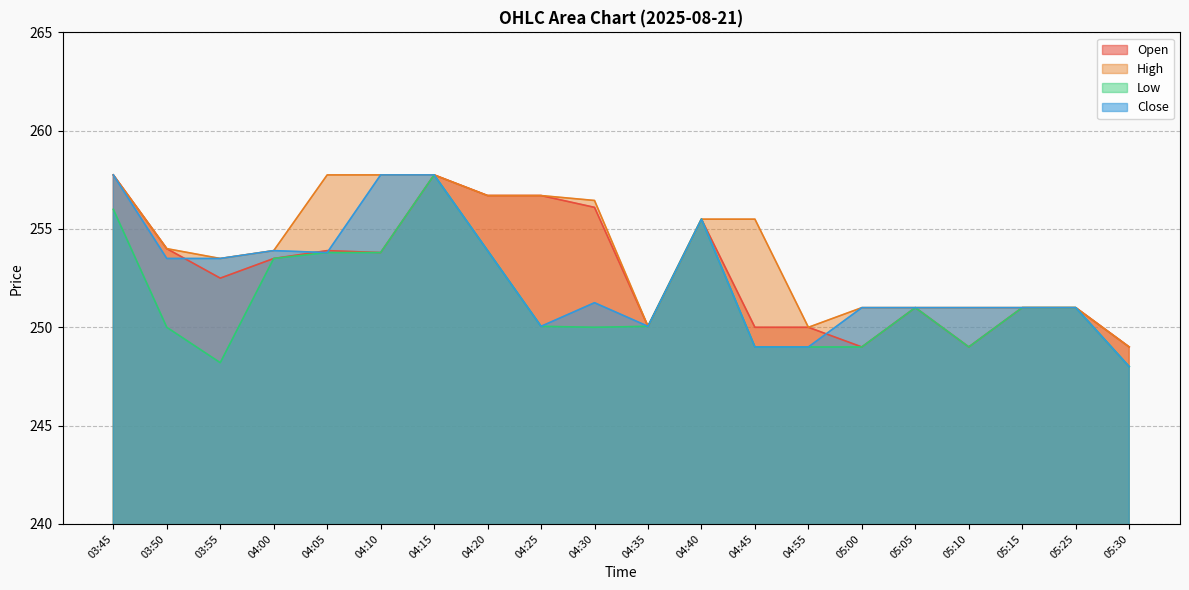

What is the label of the 16th point from the left?

05:05